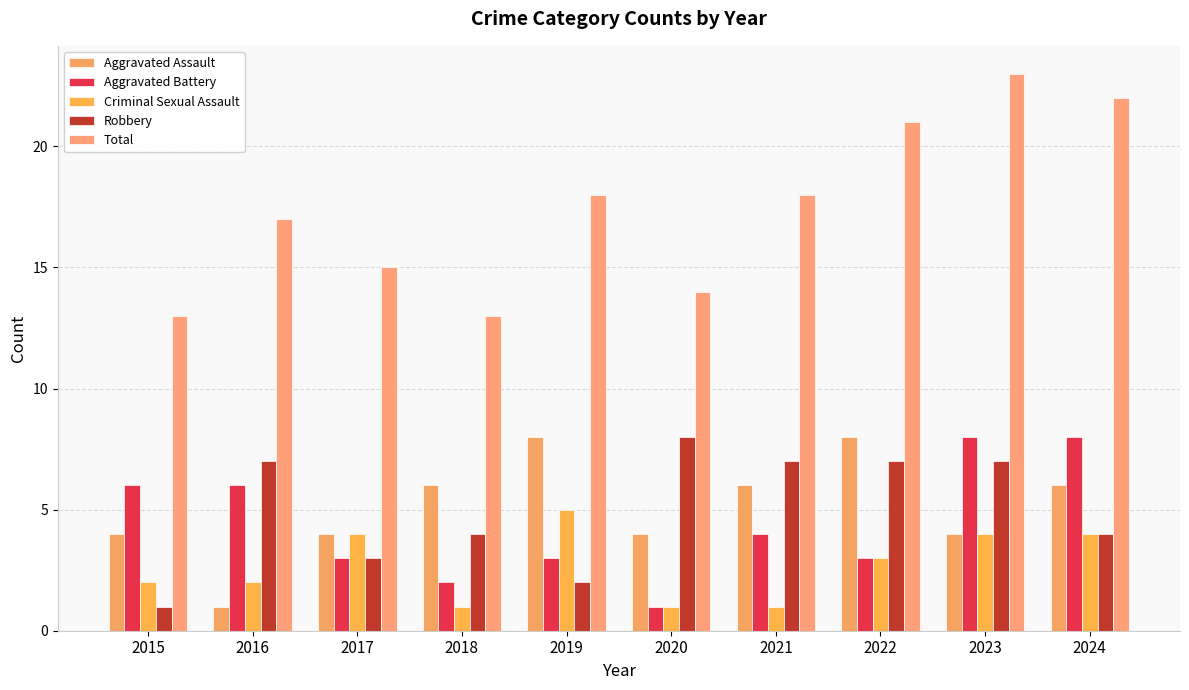

Which series changed the most between 2018 and 2019?

Total